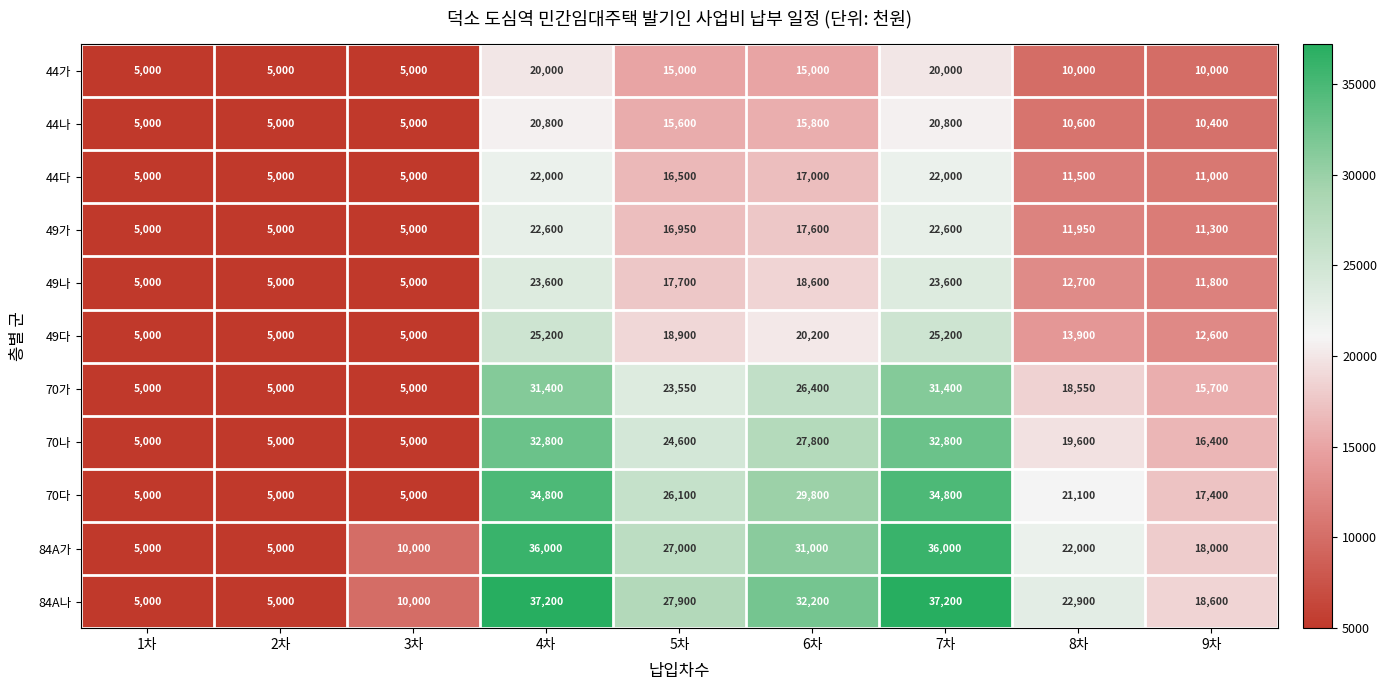

What is the maximum value shown in the chart?

37200